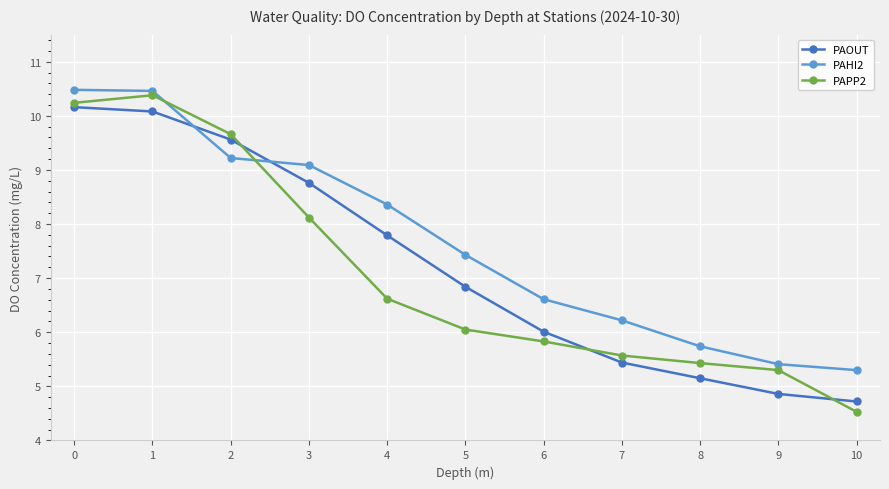

What is the sum of all PAOUT values?

79.4